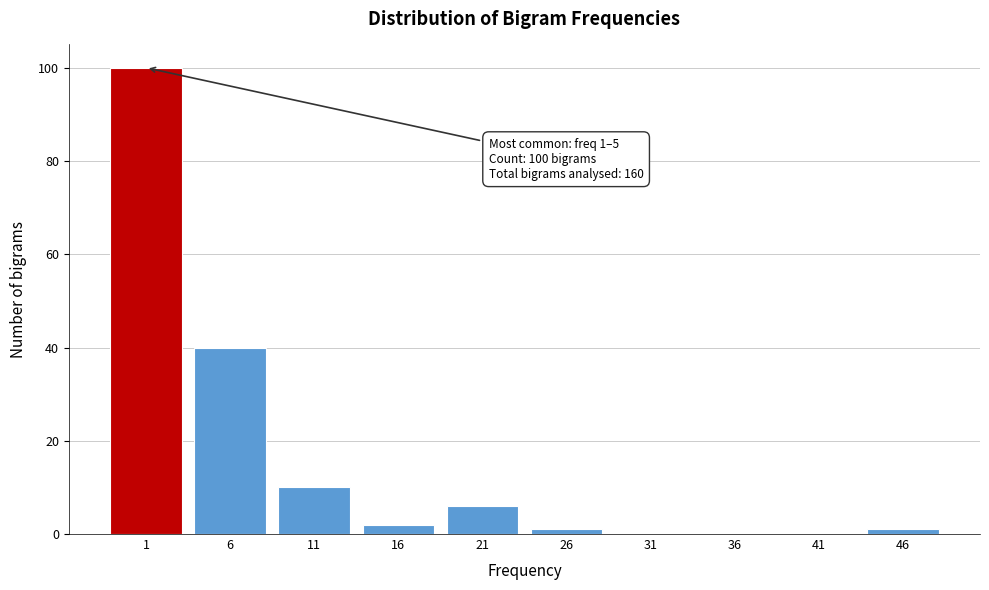

Reading left to right, transcribe all the data shown in this chart.

1=100	6=40	11=10	16=2	21=6	26=1	31=0	36=0	41=0	46=1